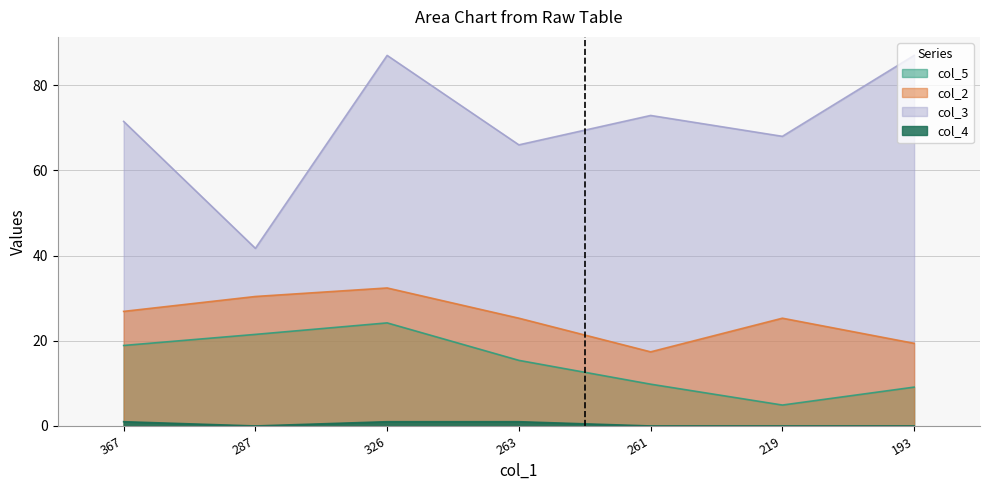

What is the difference between the maximum and minimum values in the col_5 series?

19.3